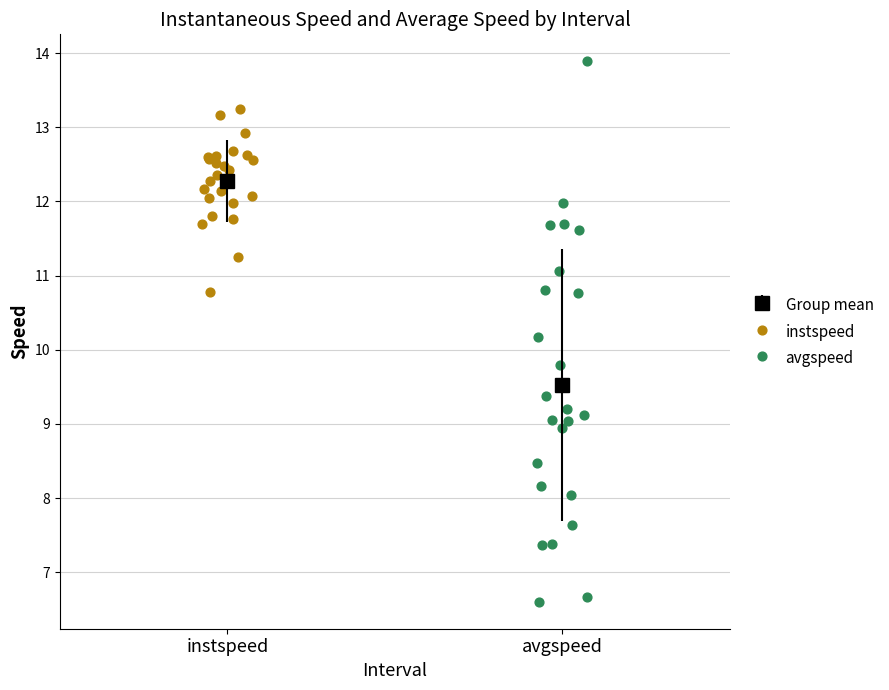

Which series reaches the minimum Y coordinate?

avgspeed